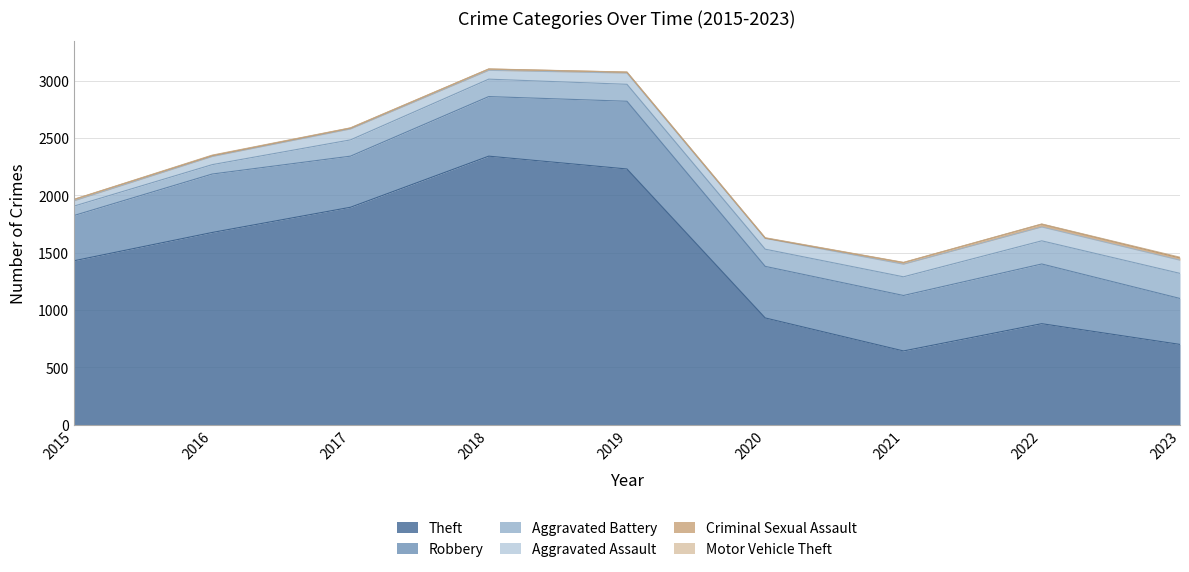

What is the maximum value shown in the chart?

2342